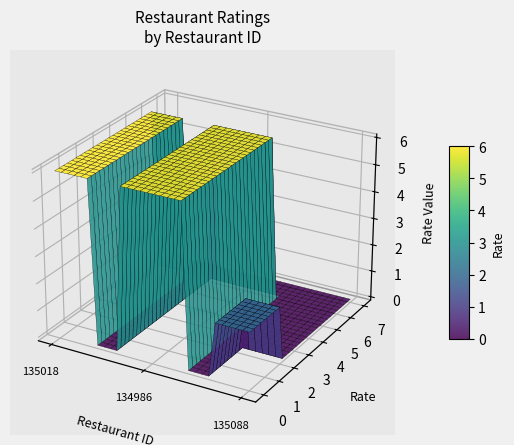

Reading left to right, extract all data points from this chart.

6	6	2